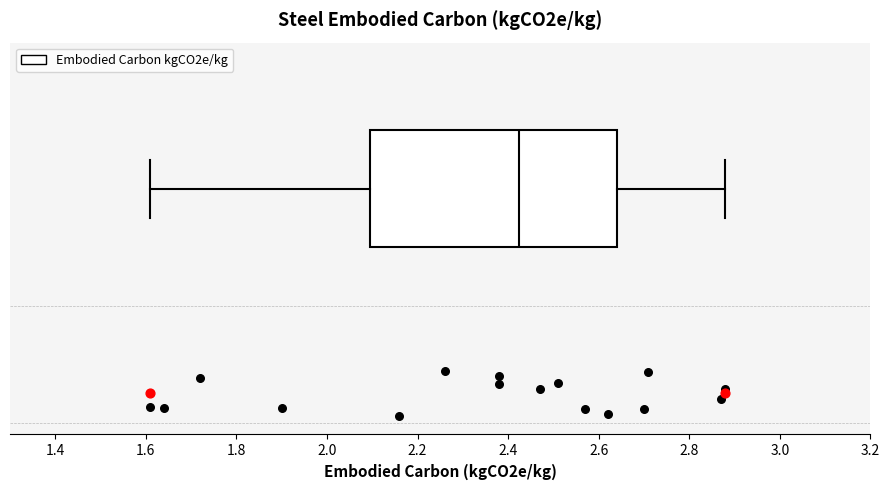

Transcribe this box plot: give where the median line is, the range the box spans, and where the two whiskers end, as read against the x-axis. The values are not printed on the chart, so give them approximately, as read against the axis.

median 2.42, box 2.10 to 2.64, whiskers 1.62 to 2.88